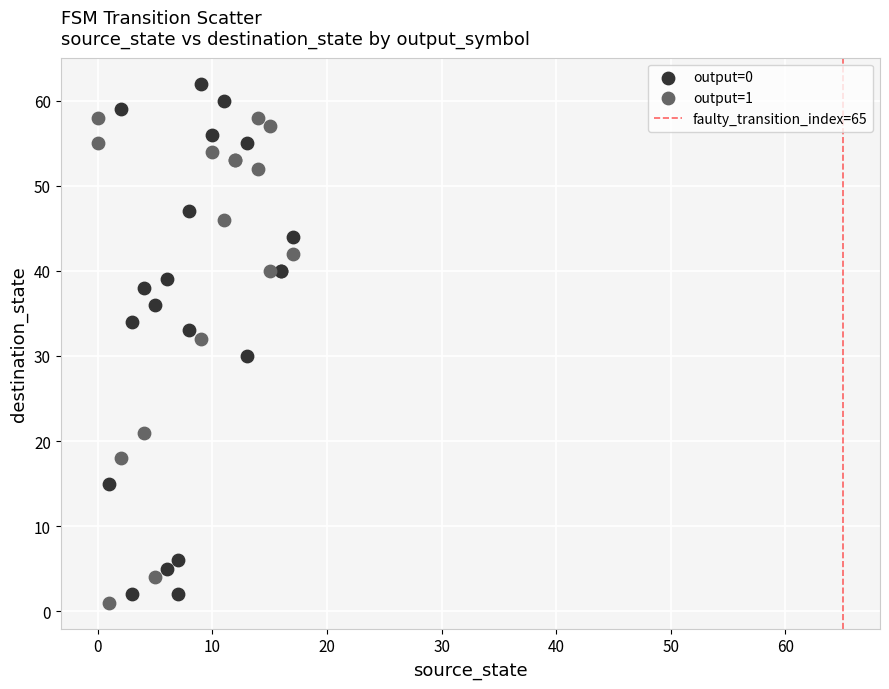

Which series has the widest spread of Y values?

output=0